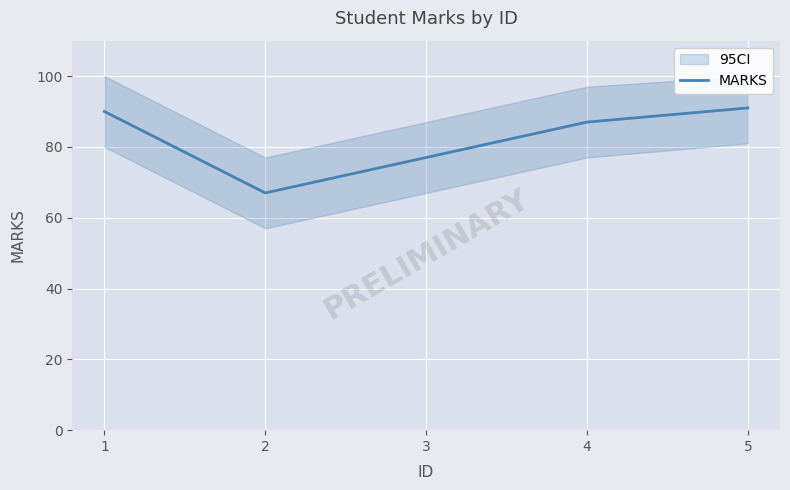

What is the minimum value shown in the chart?

67